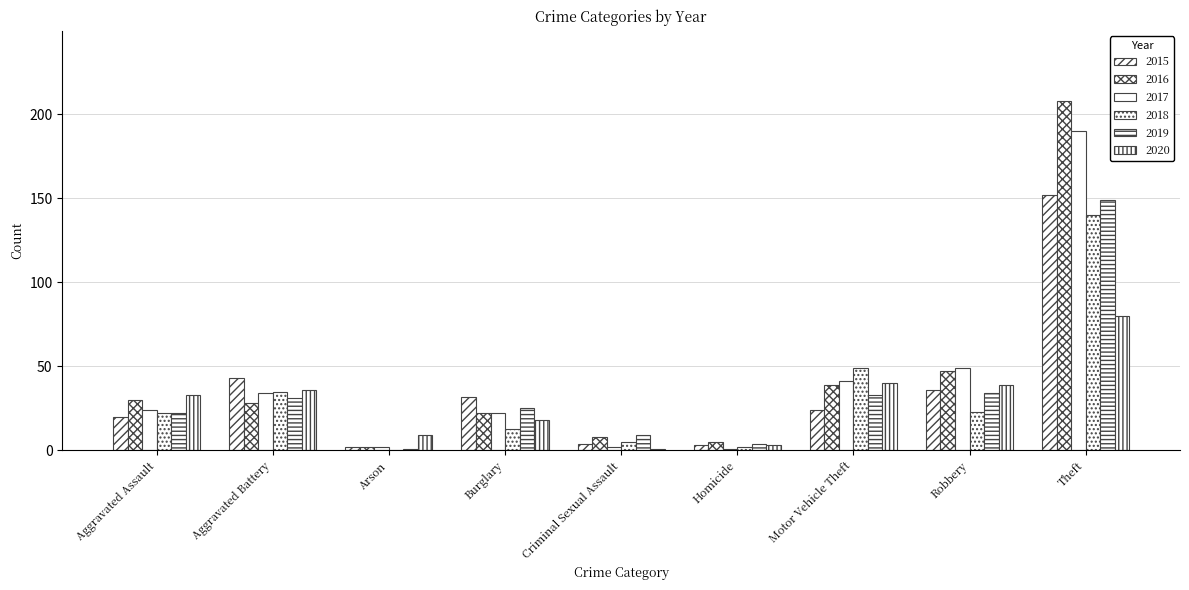

How many groups of bars are there?

9